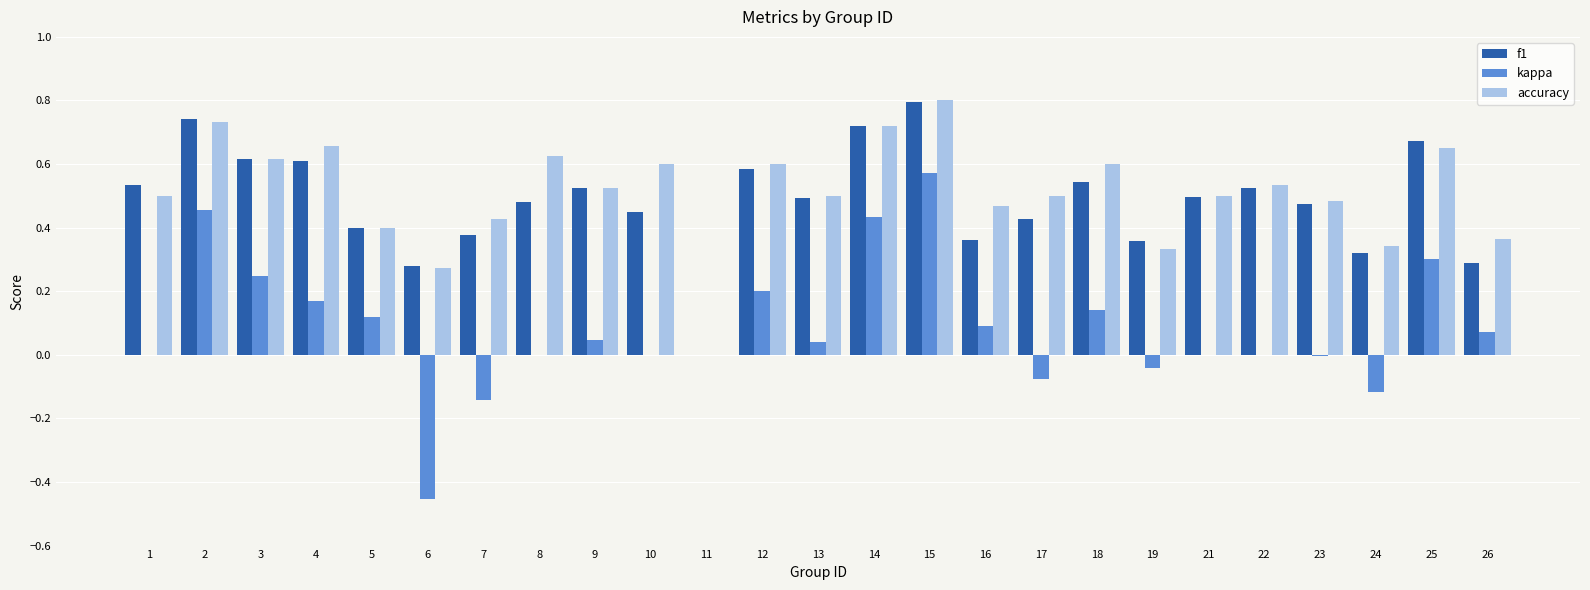

Are the bars grouped side by side (vs. stacked)?

Yes